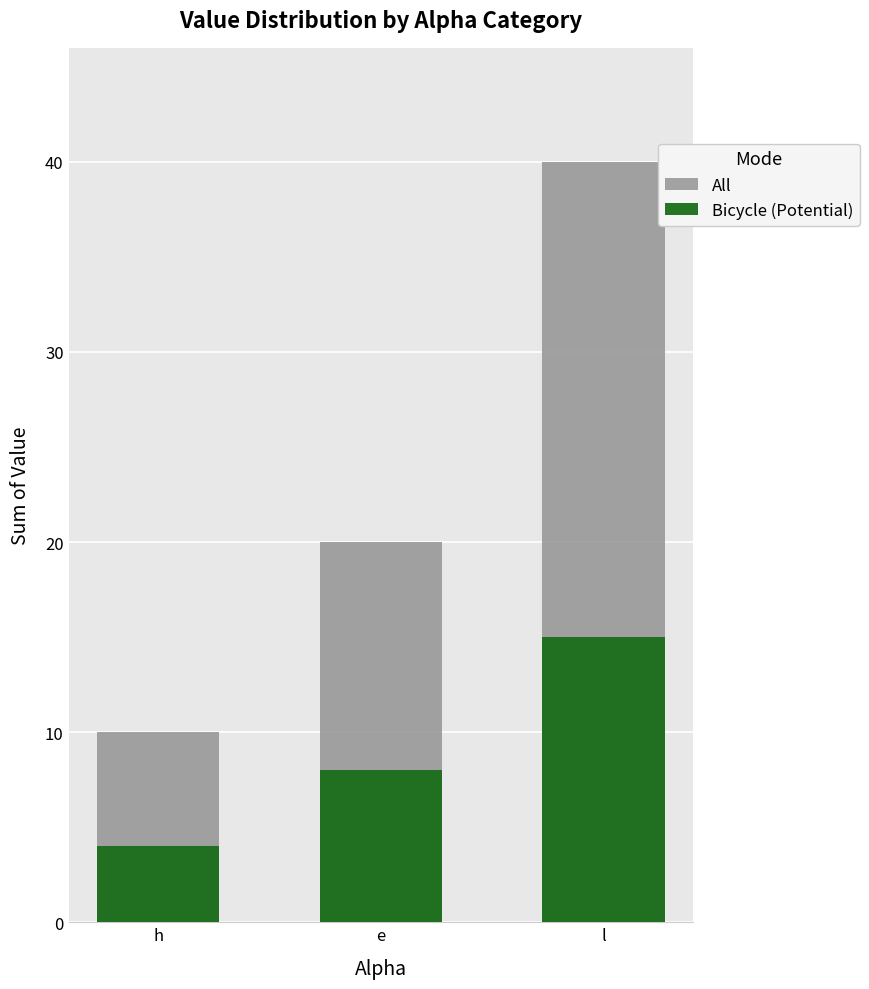

What is the average value of the All series?

23